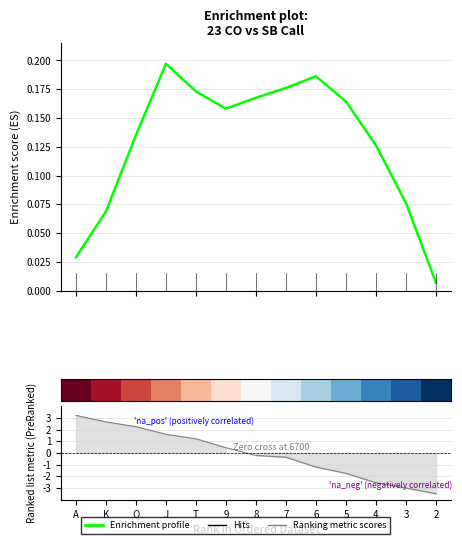

Is it true that Ranking metric scores equals 1.3 at K?

False